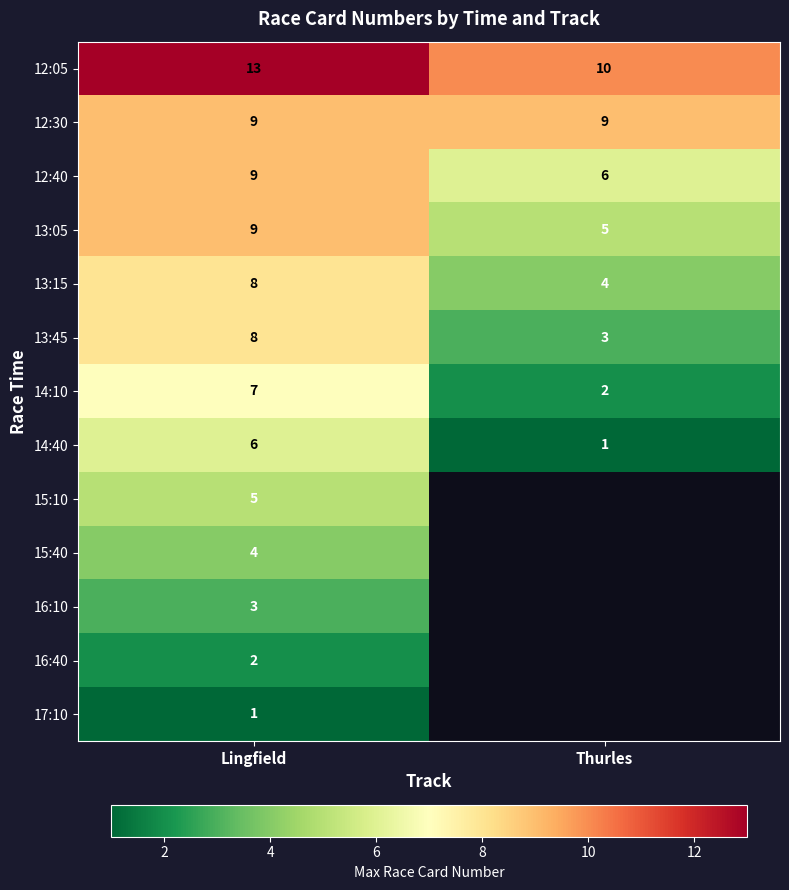

How many 14:10 values are between 2 and 7?

2